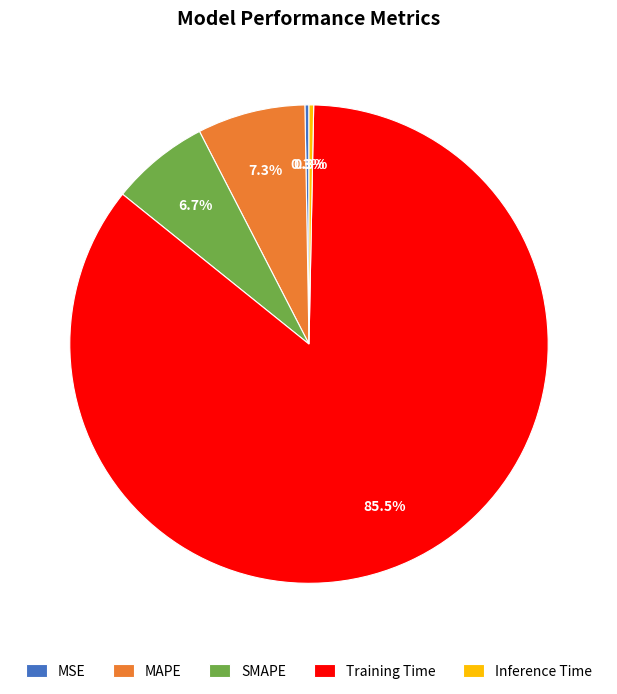

True or false: MAPE accounts for 7% of the total.

True